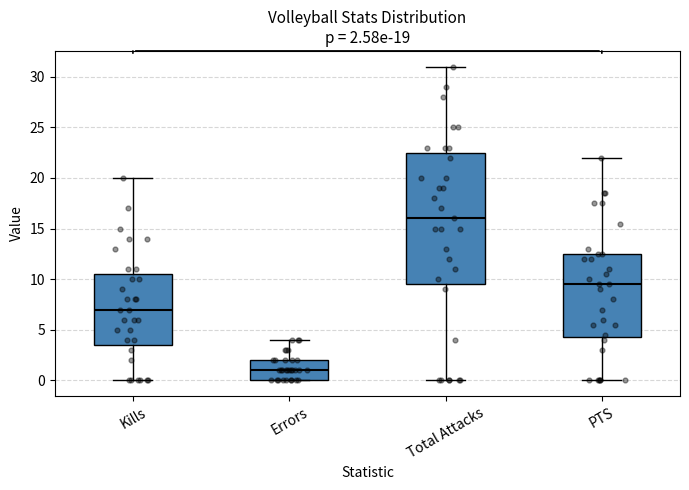

Which box has the highest median line?

Total Attacks